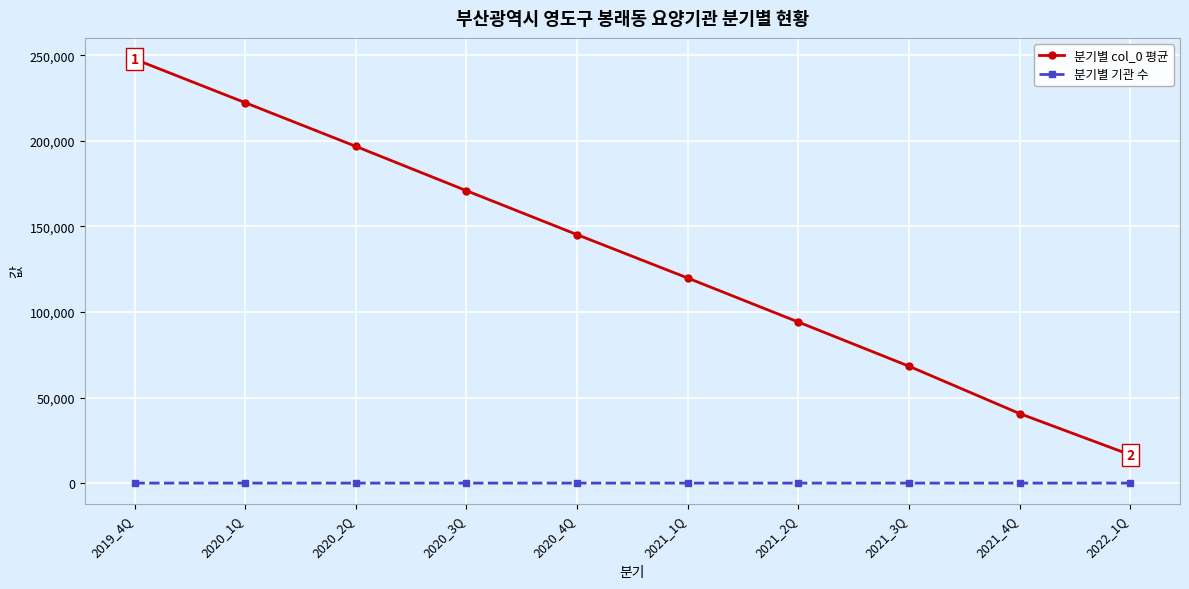

What is the difference between the highest and lowest values at 2022_1Q?

16540